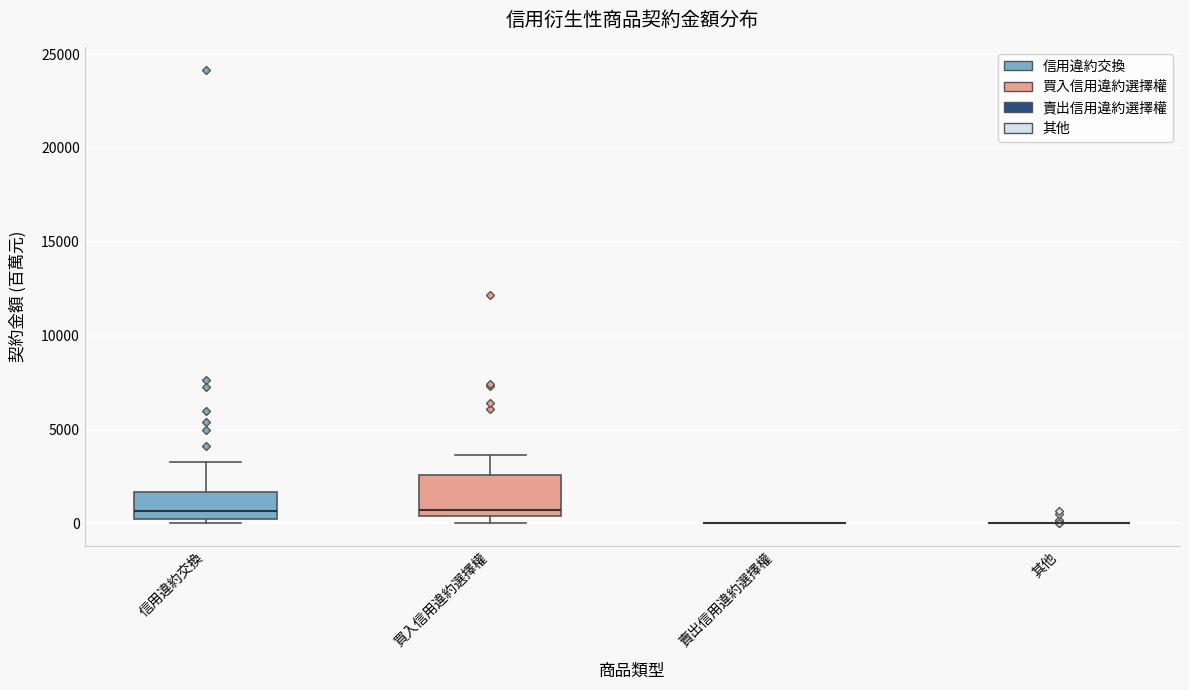

Reading left to right, read every box against the y-axis: the position of its median line, the range the box covers, and the ends of its whiskers. The values are not printed on the chart, so give them approximately, as read against the axis.

信用違約交換: median 500 (just above the box's lower edge), box 500 to 1500, whiskers 0 to 3500
買入信用違約選擇權: median 500 (just above the box's lower edge), box 500 to 2500, whiskers 0 to 3500
賣出信用違約選擇權: box collapsed to a line at 0, whiskers 0 to 0
其他: box collapsed to a line at 0, whiskers 0 to 0